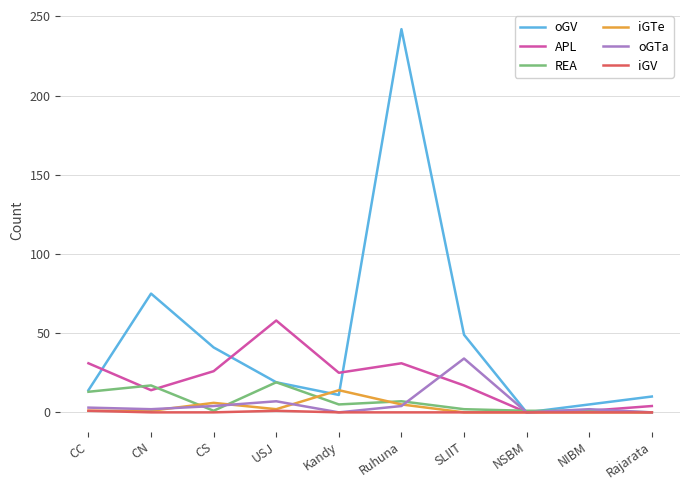

Which series has the largest total across all categories?

oGV